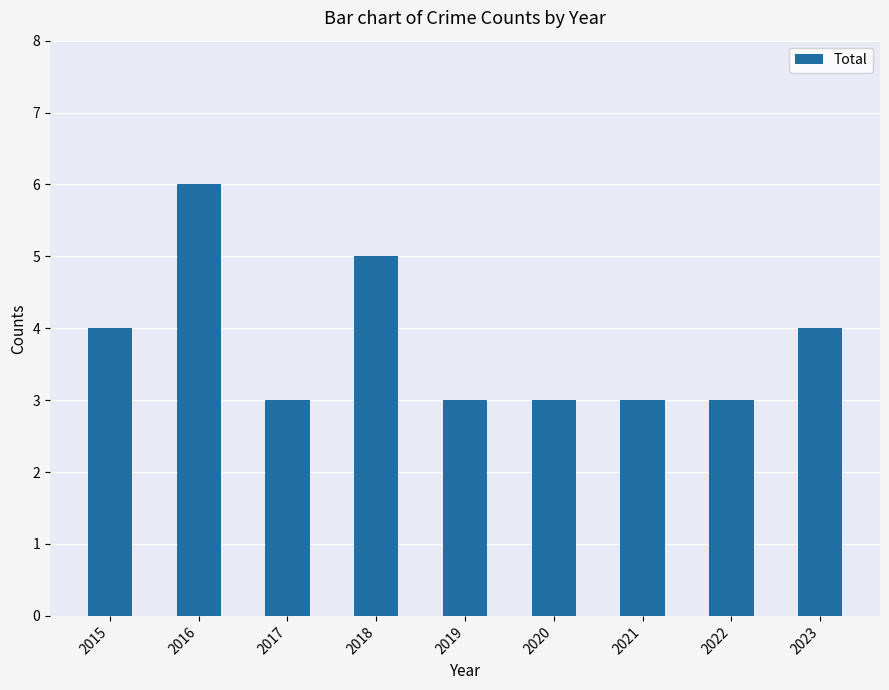

Reading left to right, extract all data points from this chart.

2015=4	2016=6	2017=3	2018=5	2019=3	2020=3	2021=3	2022=3	2023=4